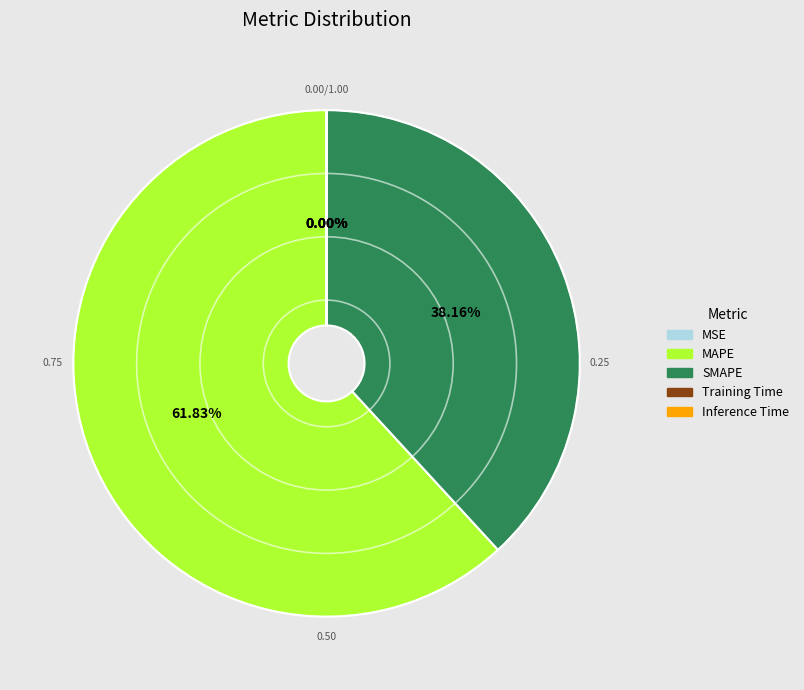

Which category has the biggest portion of the pie?

MAPE